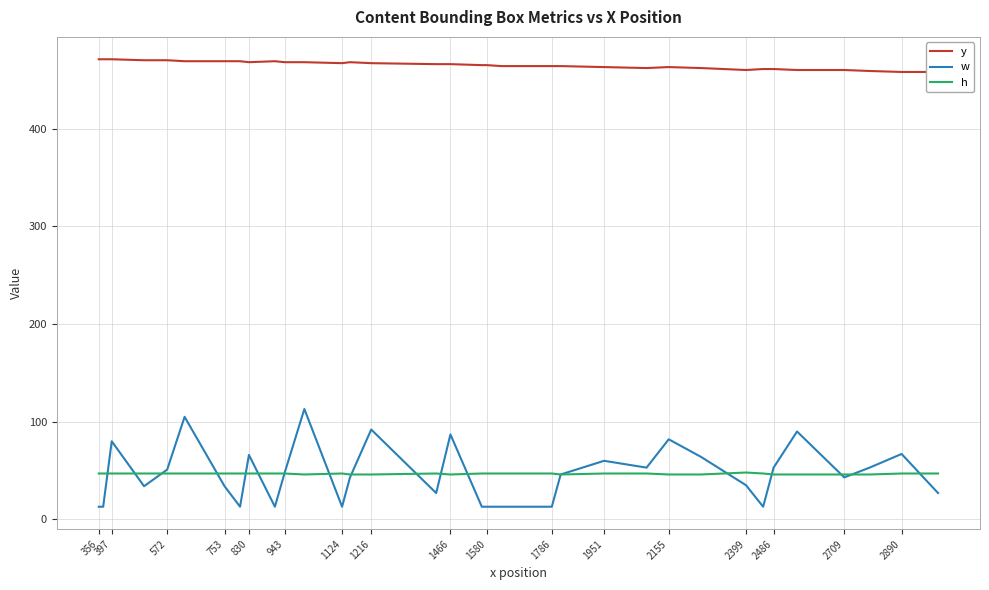

Reading left to right, what are all the values shown in this chart?

y: 471	471	471	470	470	469	469	469	468	469	468	468	467	468	467	466	466	465	465	464	464	464	463	462	463	462	460	461	461	460	460	459	458	458
w: 13	13	80	34	51	105	34	13	66	13	48	113	13	43	92	27	87	13	13	13	13	46	60	53	82	64	35	13	53	90	43	53	67	27
h: 47	47	47	47	47	47	47	47	47	47	47	46	47	46	46	47	46	47	47	47	47	46	47	47	46	46	48	47	46	46	46	46	47	47